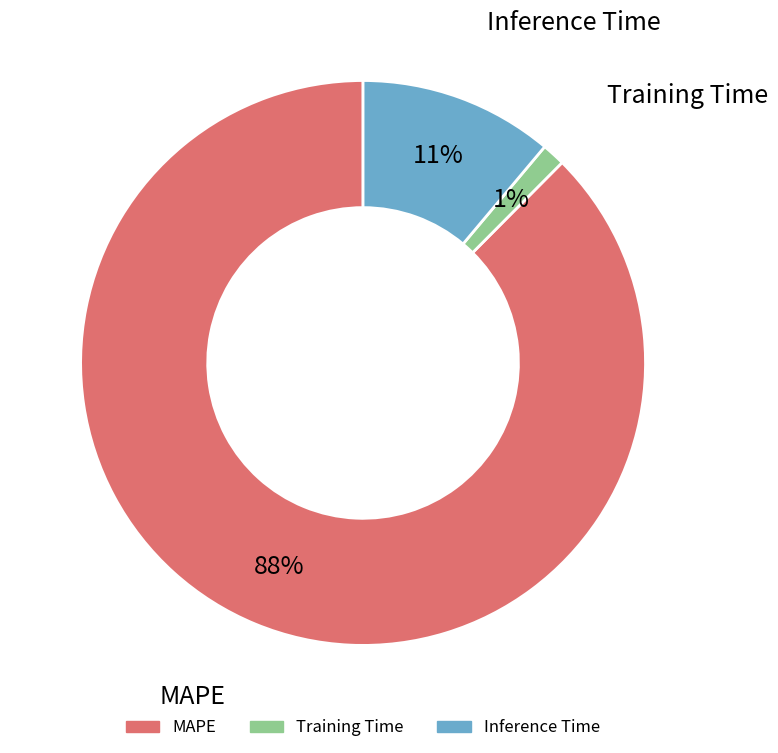

Which category has the smallest portion of the pie?

Training Time